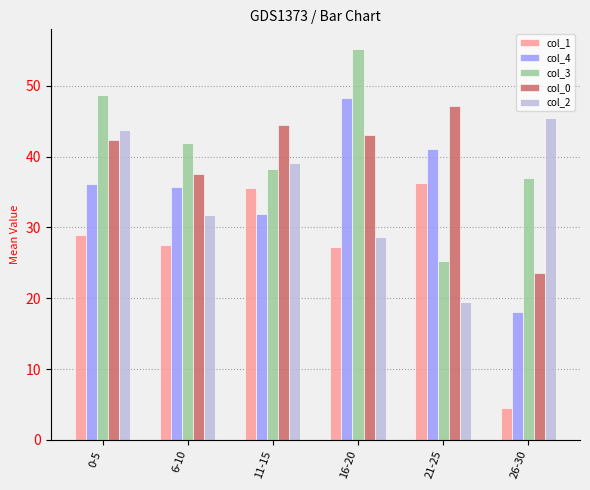

The value of col_2 at 11-15 is 39.1. True or false?

True